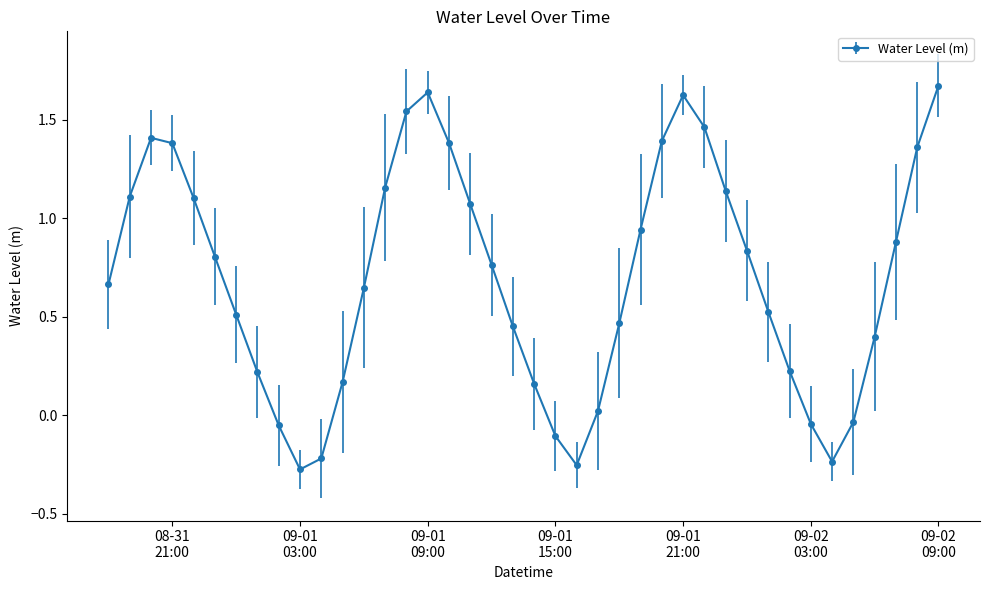

What is the sum of all values?

27.9